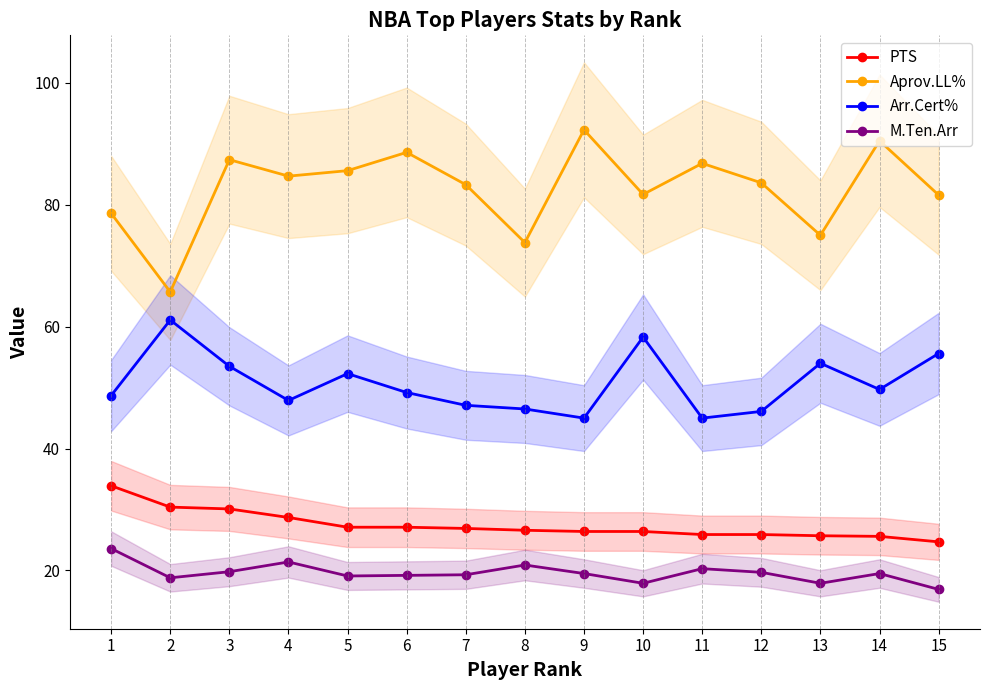

What is the sum of the M.Ten.Arr values at 12 and 14?

39.2